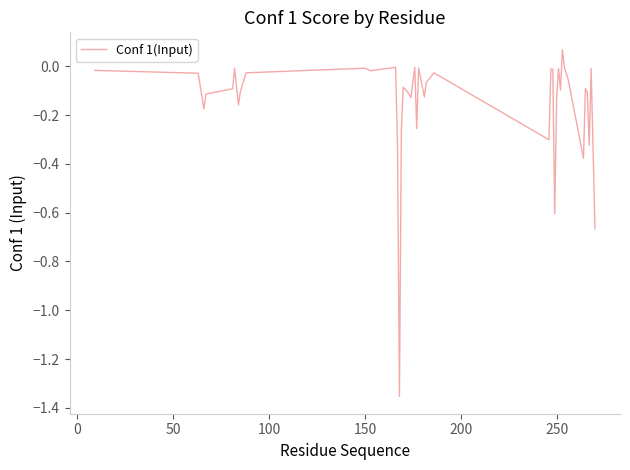

What is the difference between the maximum and minimum values?

1.4